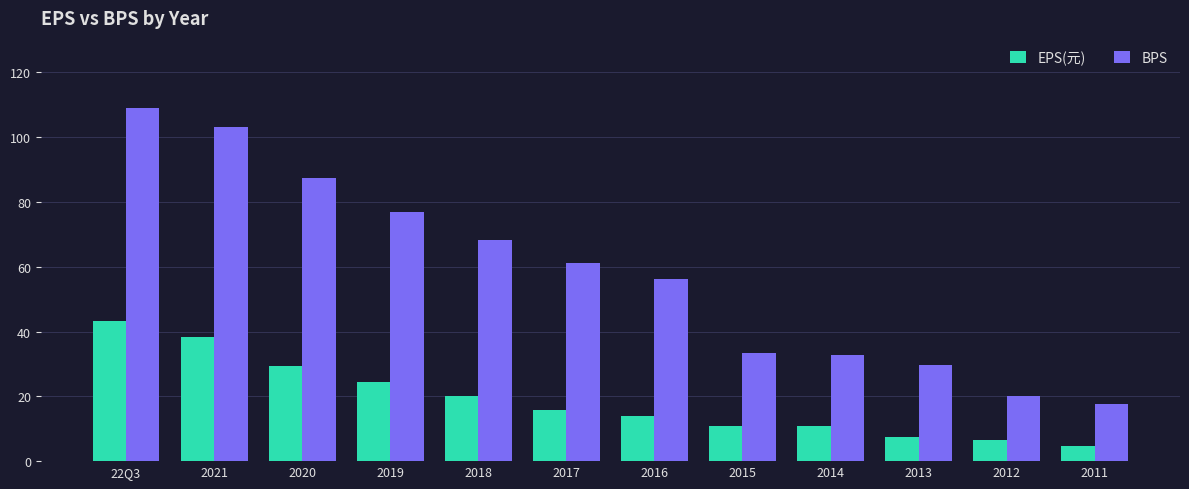

List the series in order of their overall mean, lowest first.

EPS(元), BPS